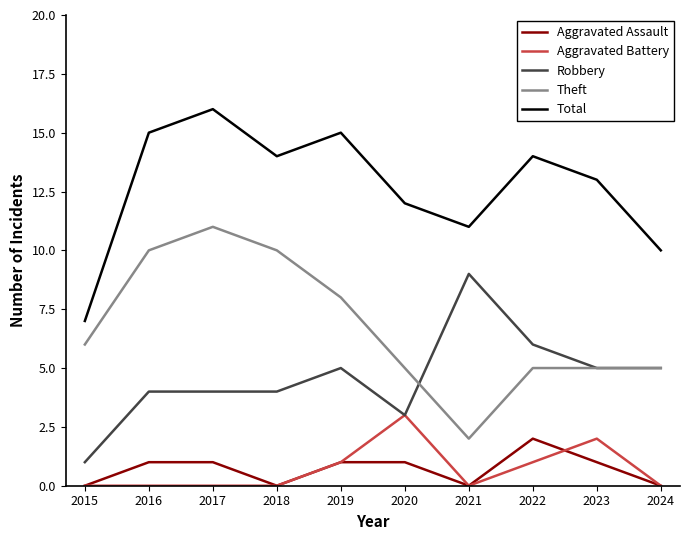

True or false: Theft and Aggravated Assault intersect in this chart.

False